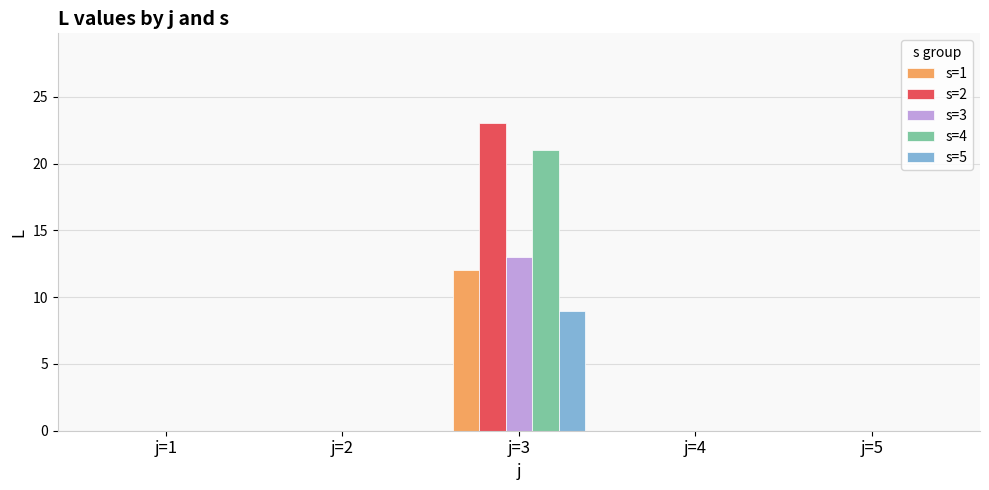

Are the bars horizontal?

No